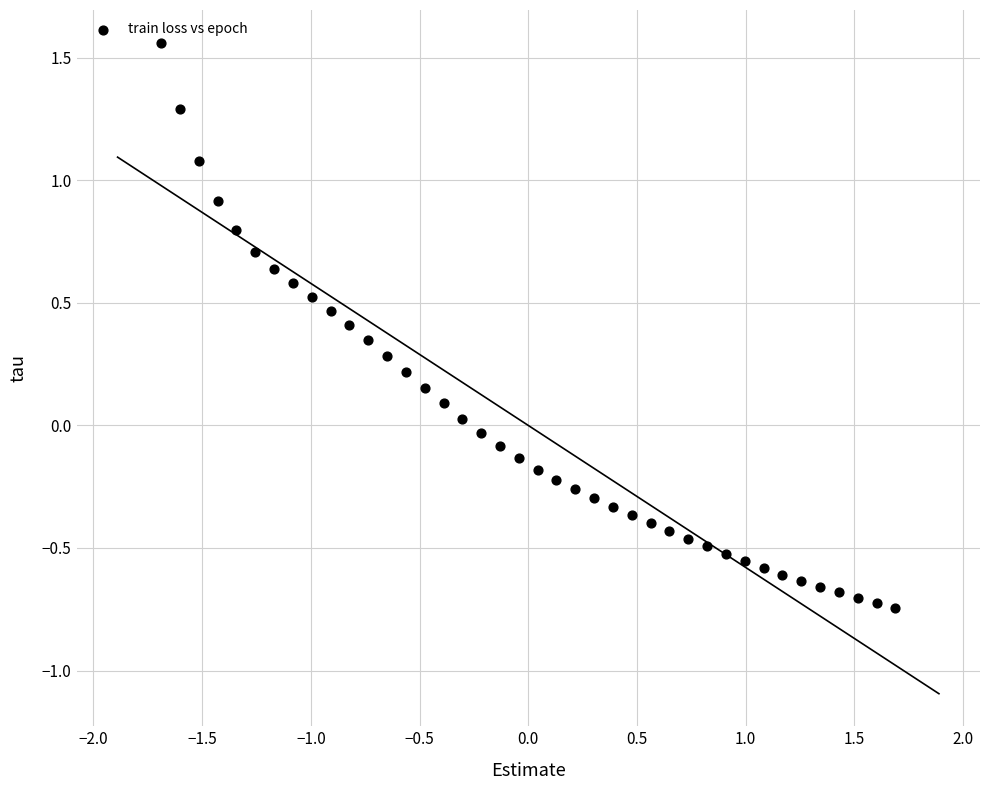

What is the range of Y values (max minus min)?

2.3